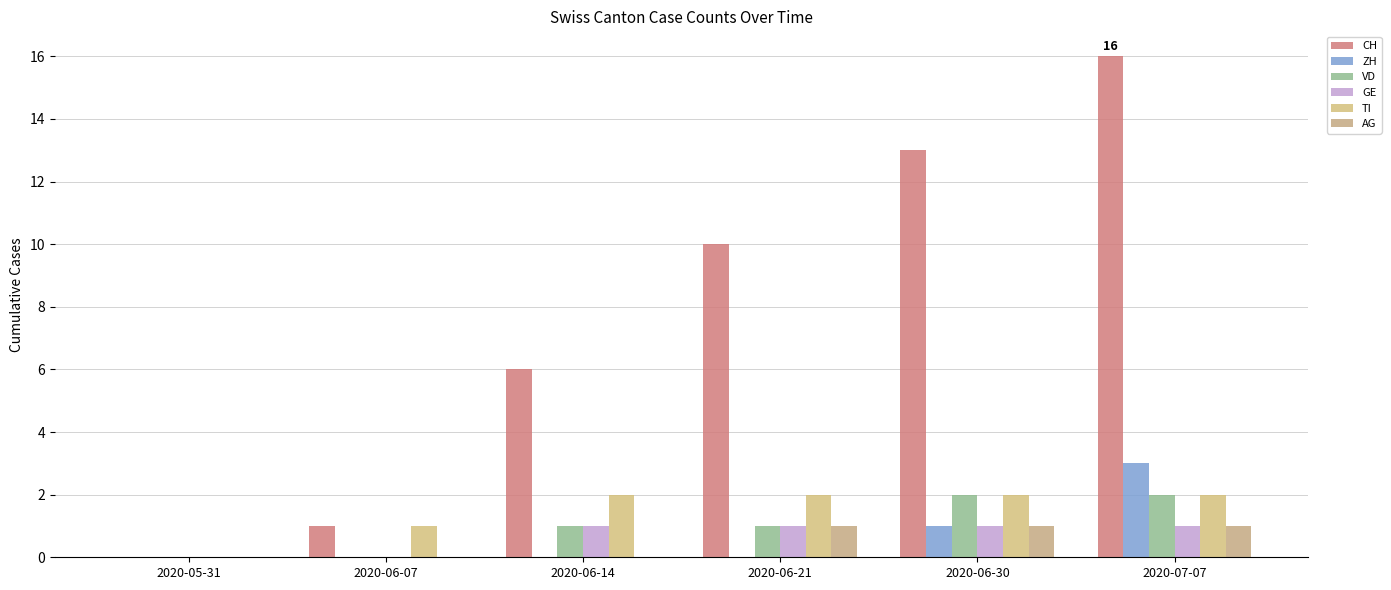

Where is AG nearest to the value 0?

2020-05-31